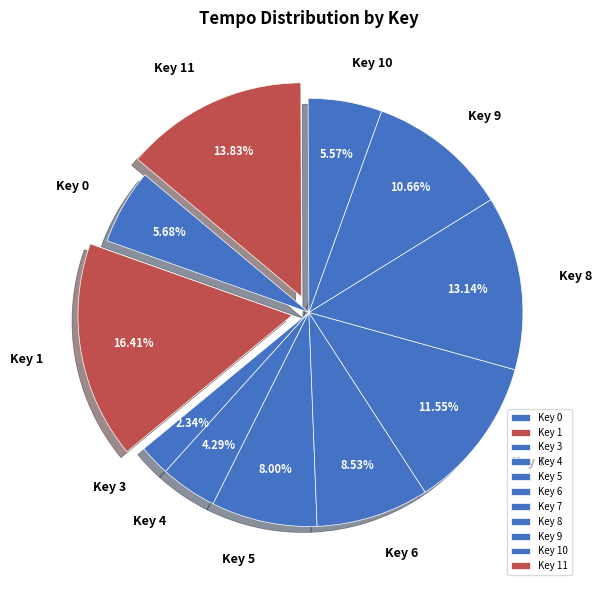

What is the ratio of the value at Key 11 to the value at Key 3?

5.9